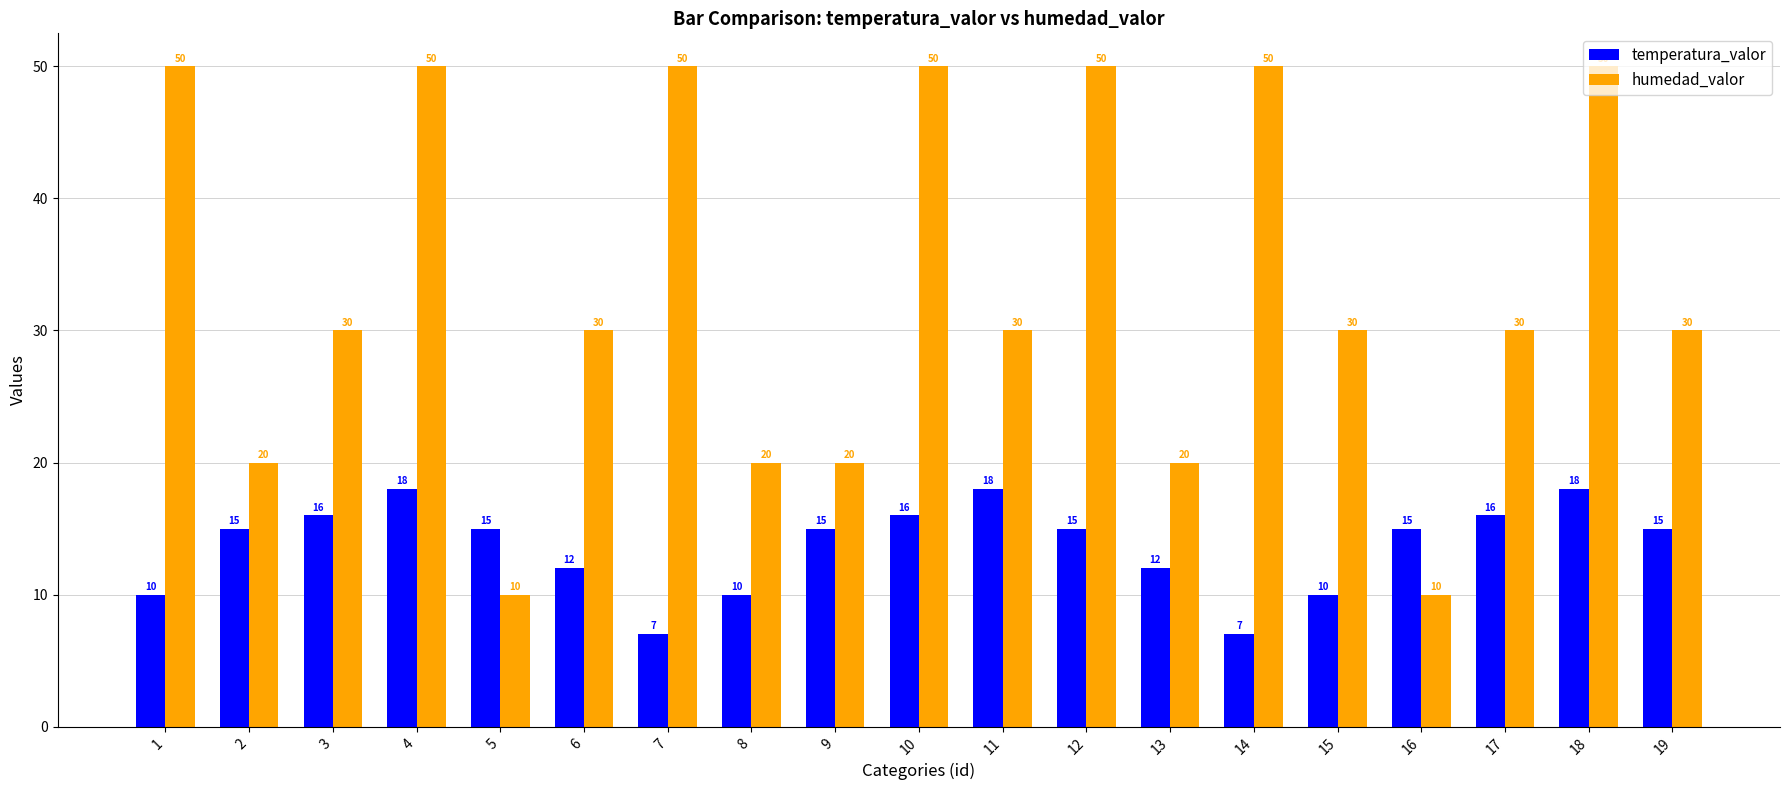

How many bars are there in total?

38